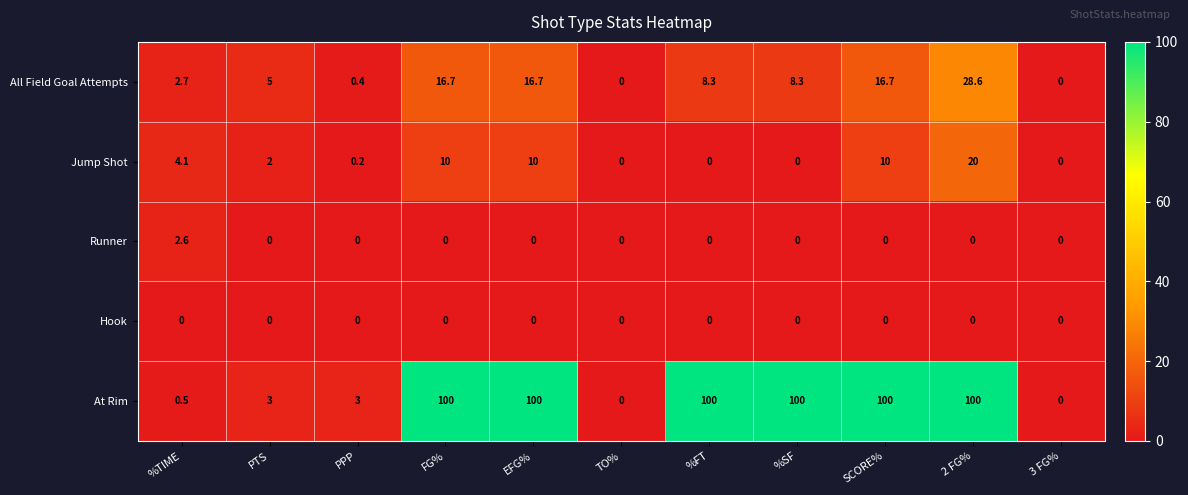

What is the greatest value displayed?

100.0